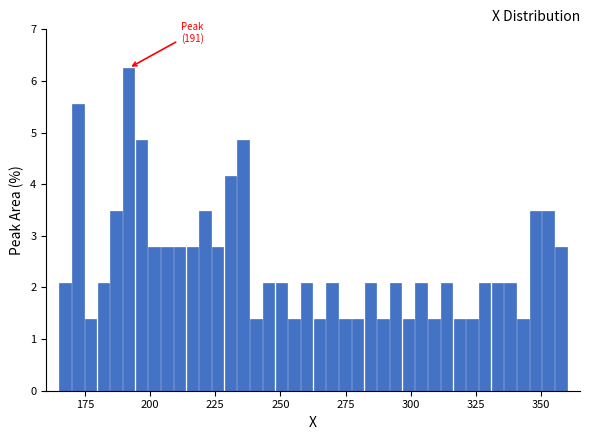

Read against the x-axis, roughly where is the centre of the tallest bar?

190